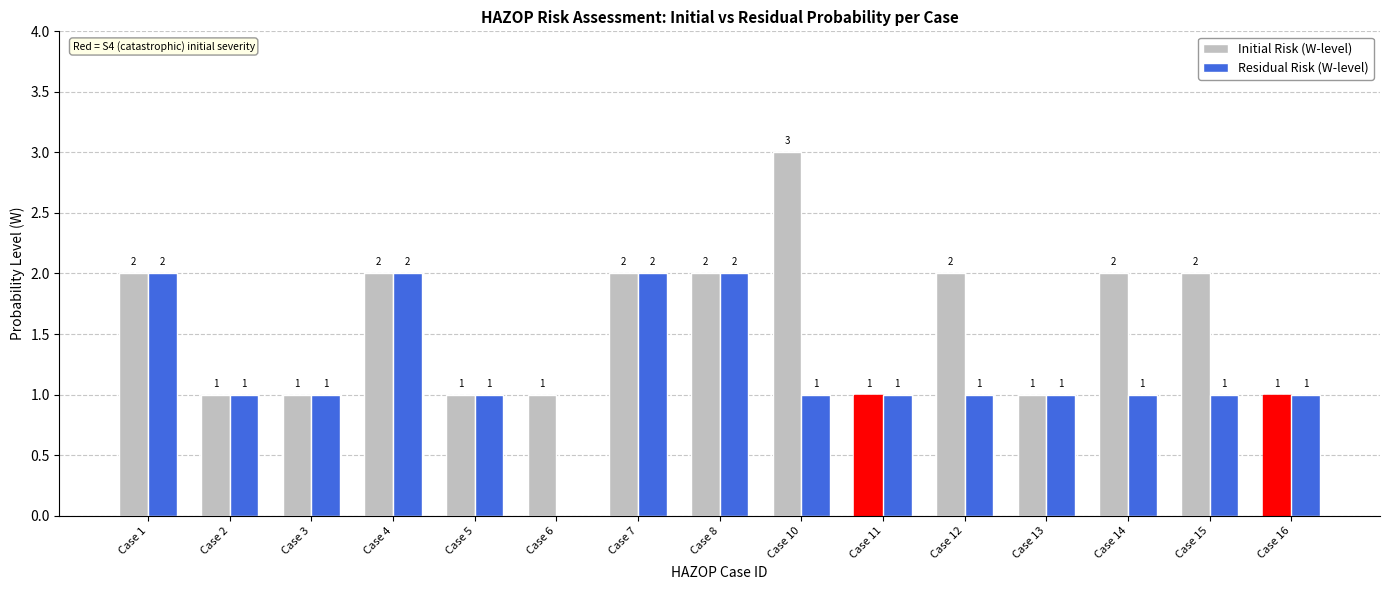

Which series changed the most between Case 5 and Case 10?

Initial Risk (W-level)